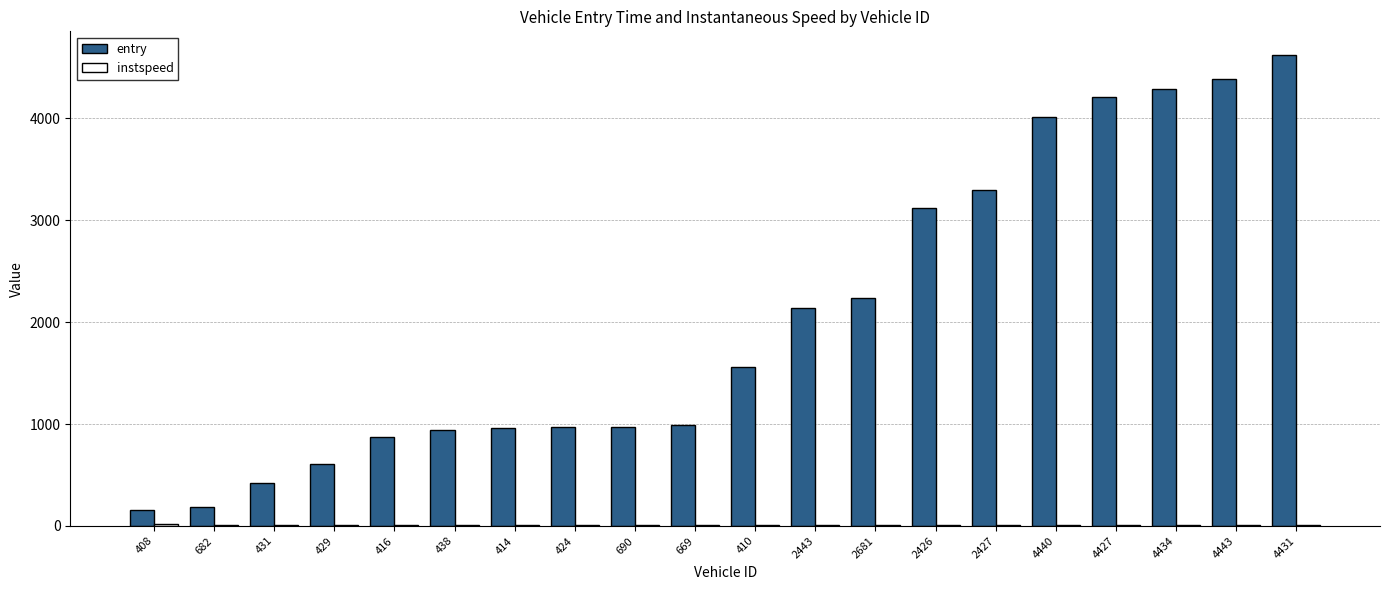

At which category is the sum across all series the highest?

4431